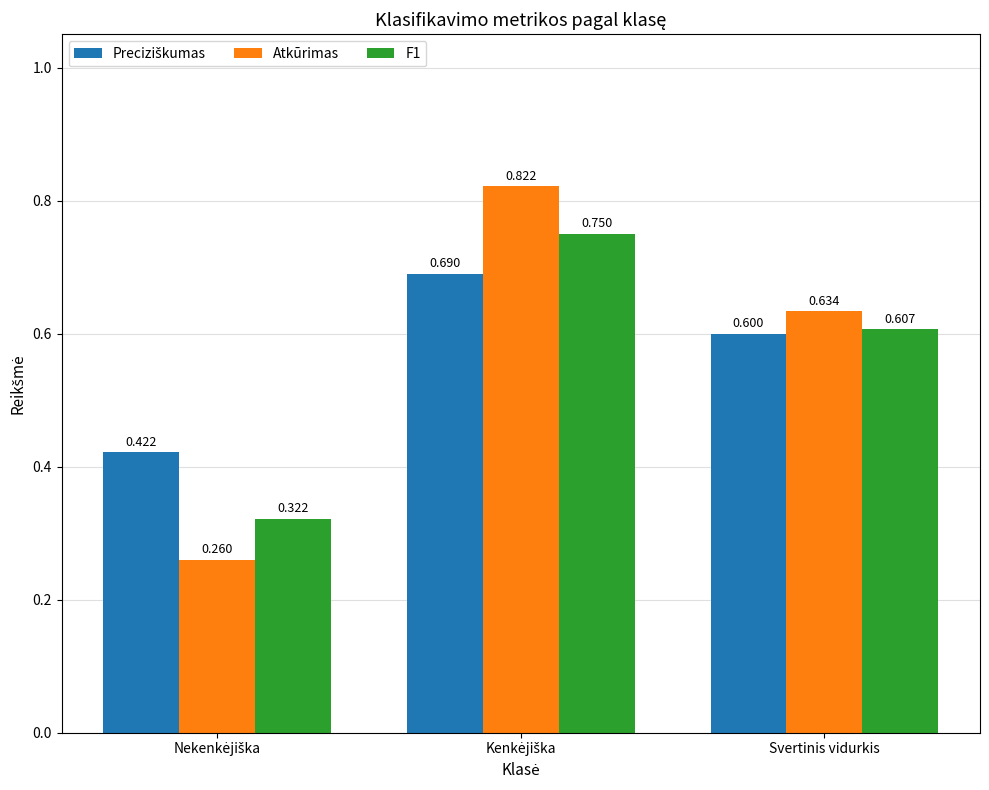

Which series has the largest range (max minus min)?

Atkūrimas